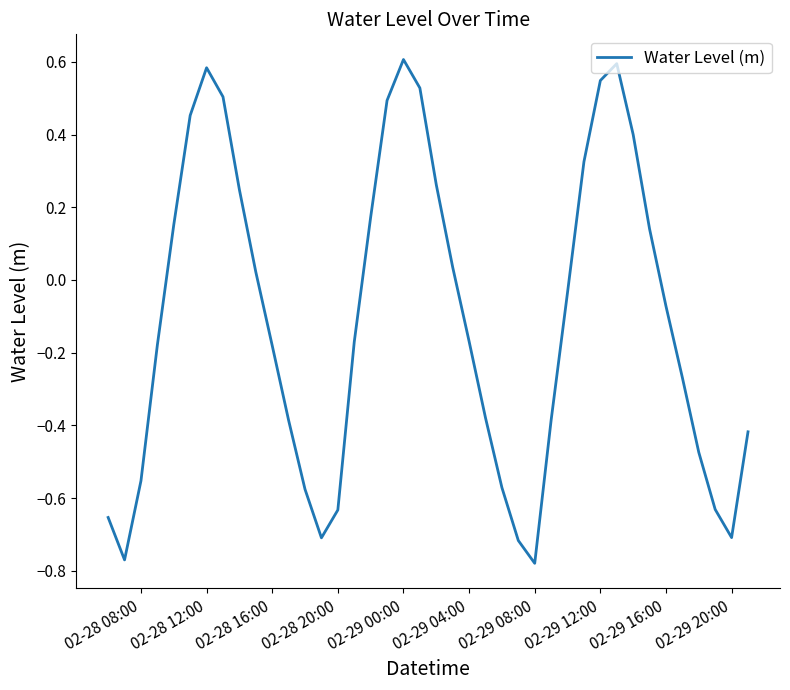

What is the difference between the maximum and minimum values?

1.4